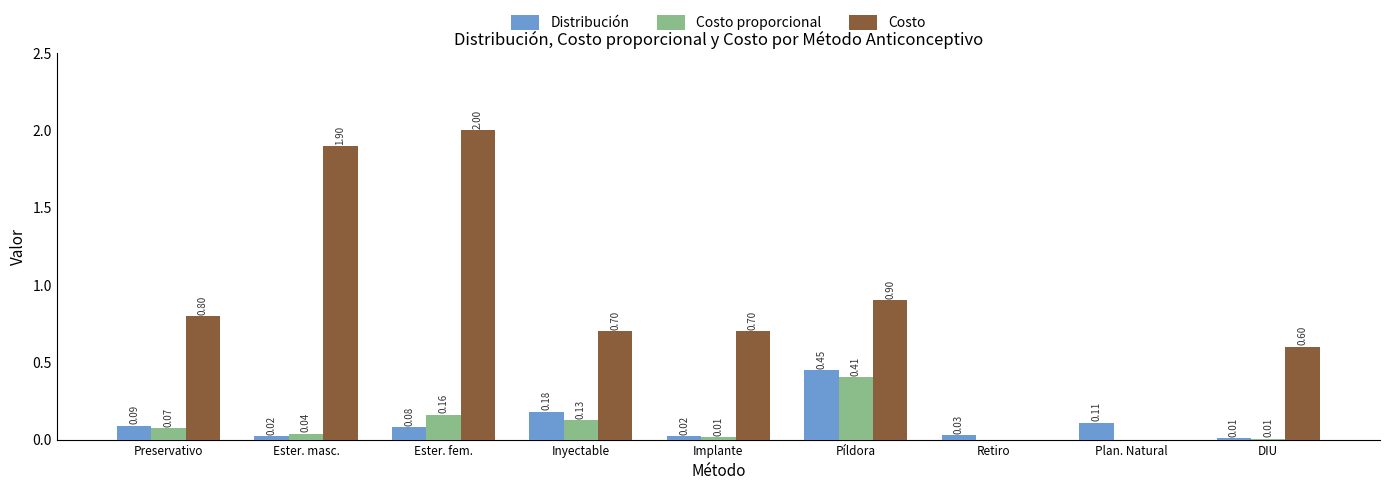

How many groups of bars are there?

9